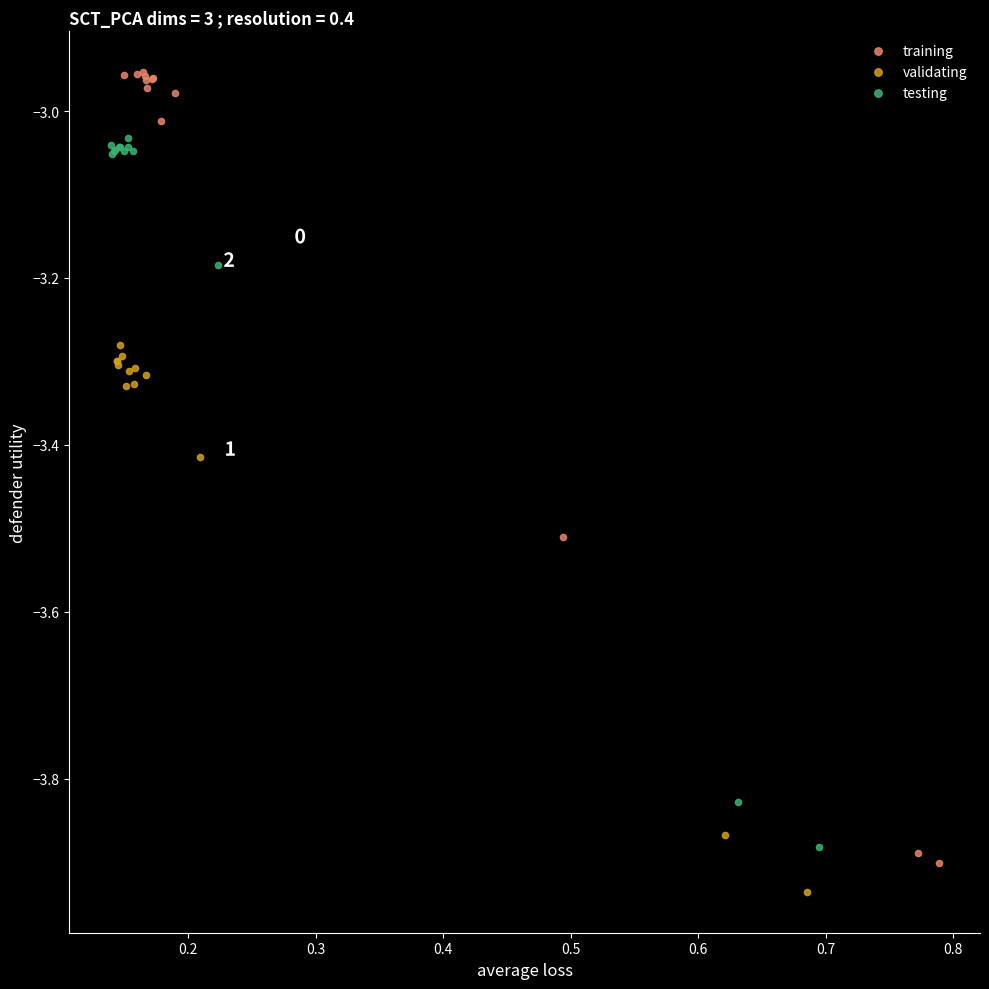

Which series has the largest Y range (max minus min)?

training